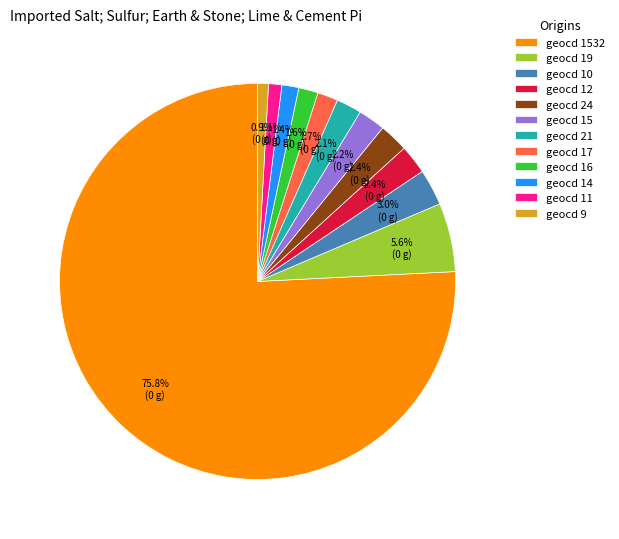

Which slice is the largest?

geocd 1532